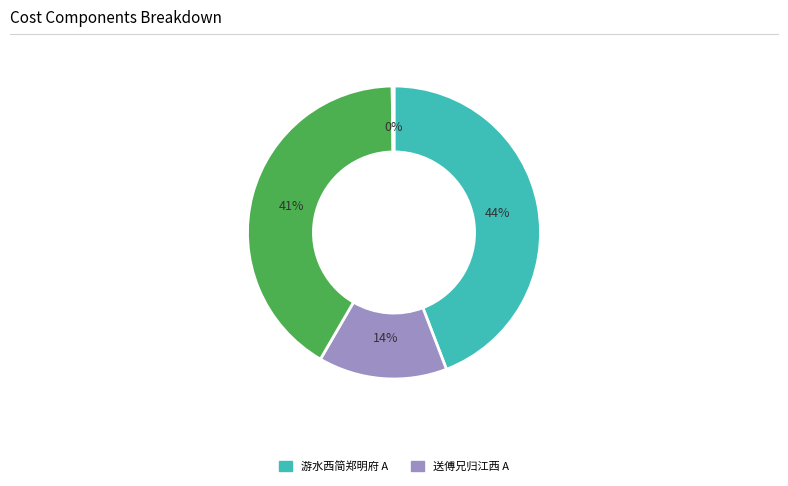

To the nearest percent, what is the difference between the largest and smallest slice percentages?

44%